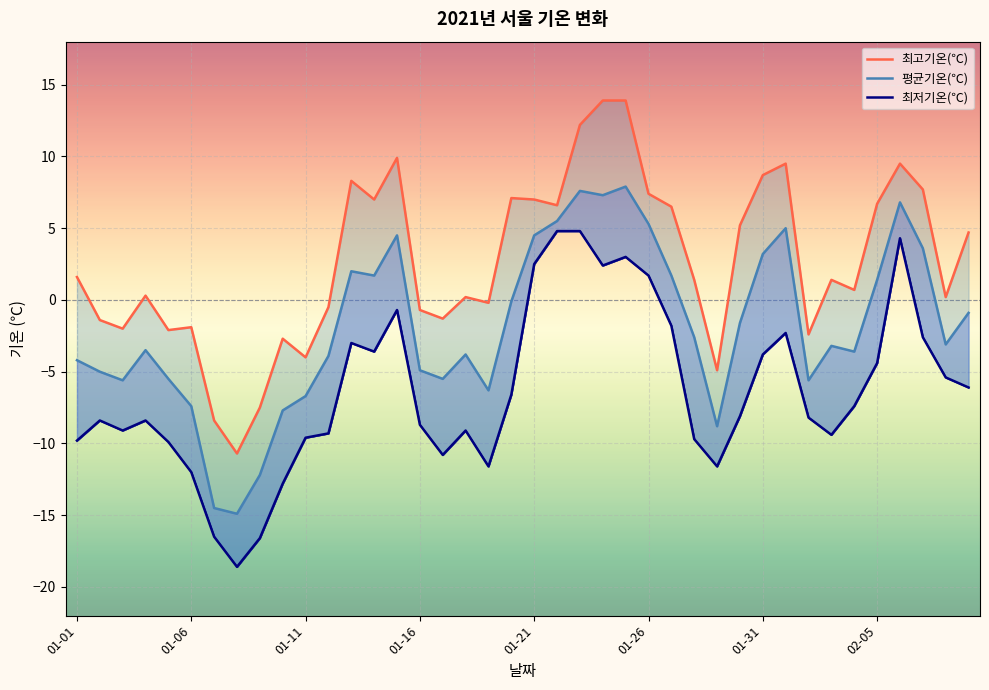

True or false: 최저기온(℃) and 평균기온(℃) intersect in this chart.

False